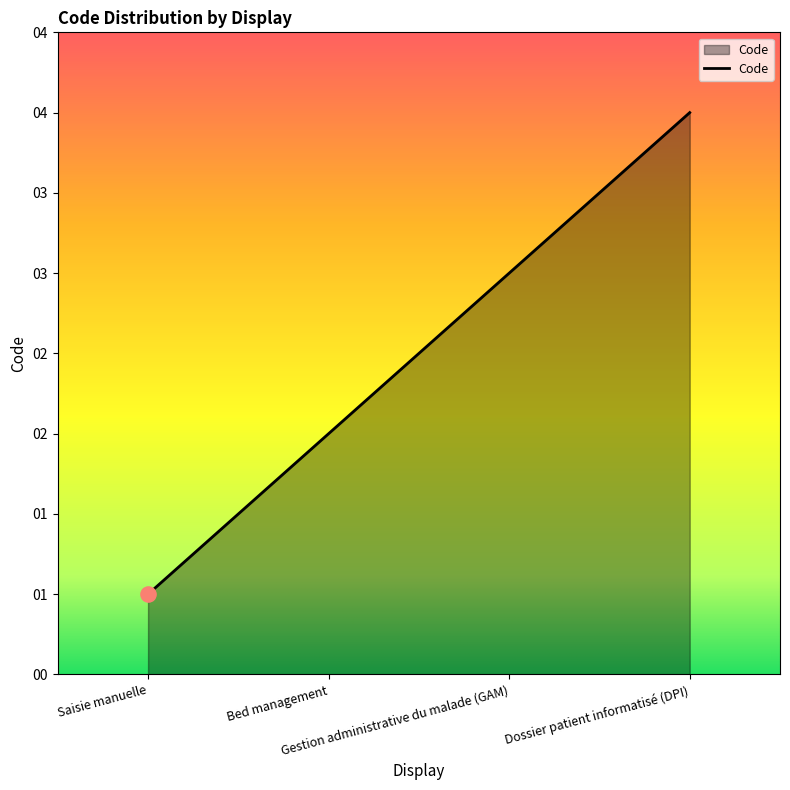

What is the change in value from Gestion administrative du malade (GAM) to Dossier patient informatisé (DPI)?

+1